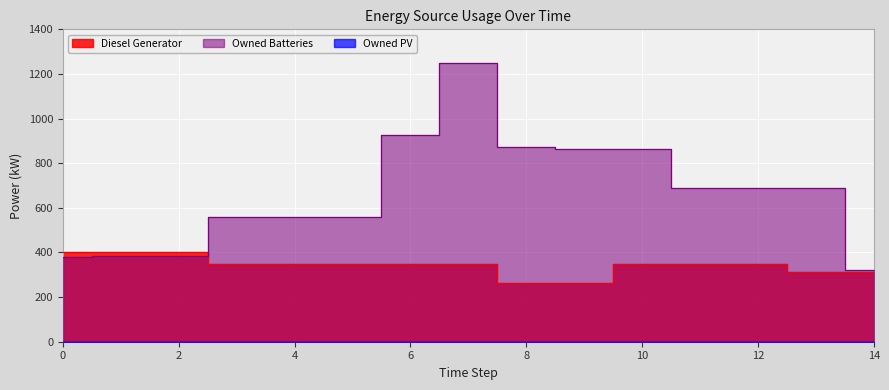

What is the value of the Diesel Generator point at the 1st from the left?

400